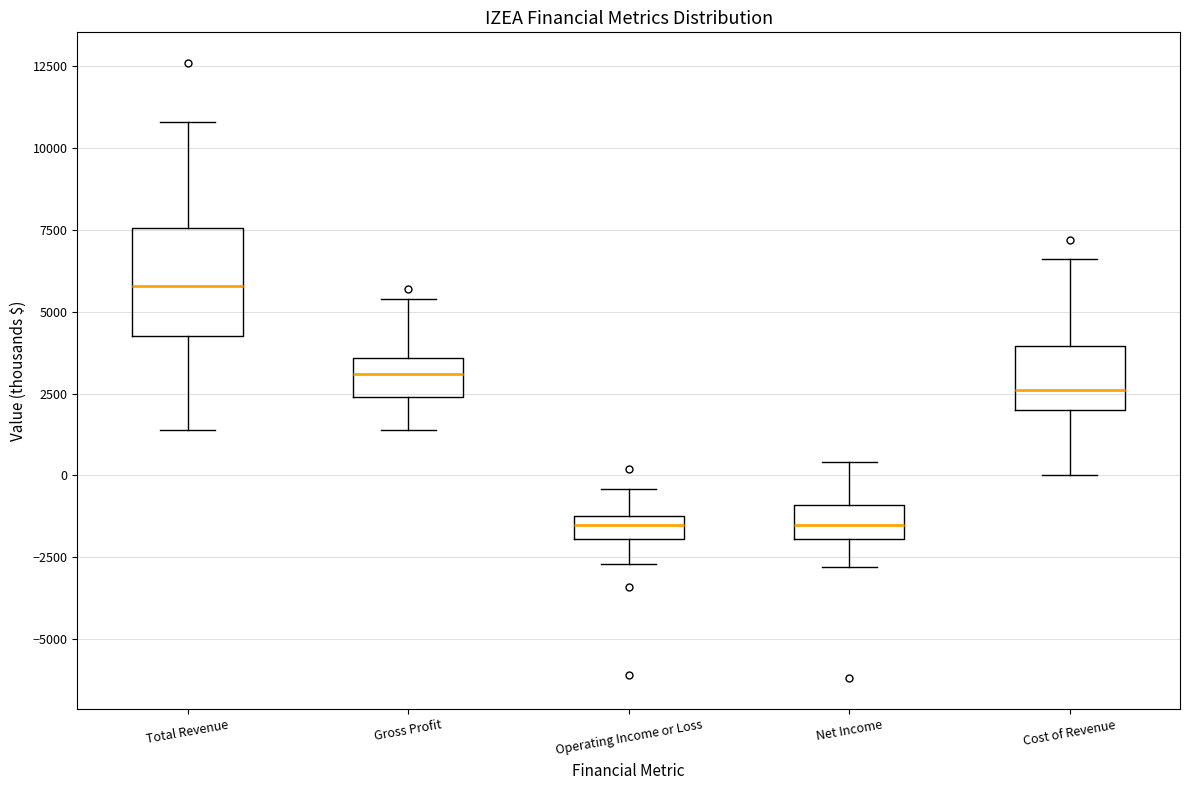

Which box is the tallest, from its lower edge to its upper edge?

Total Revenue